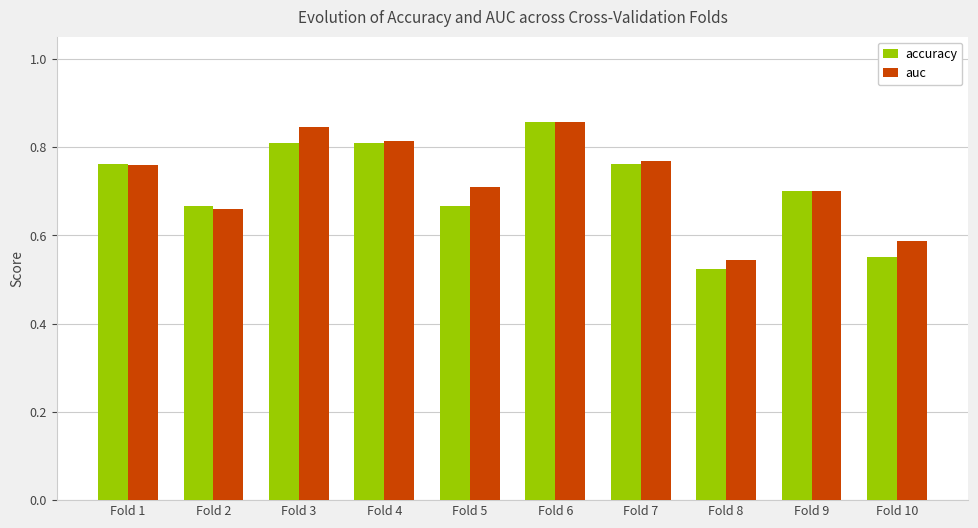

At which label is accuracy closest to 0?

Fold 8